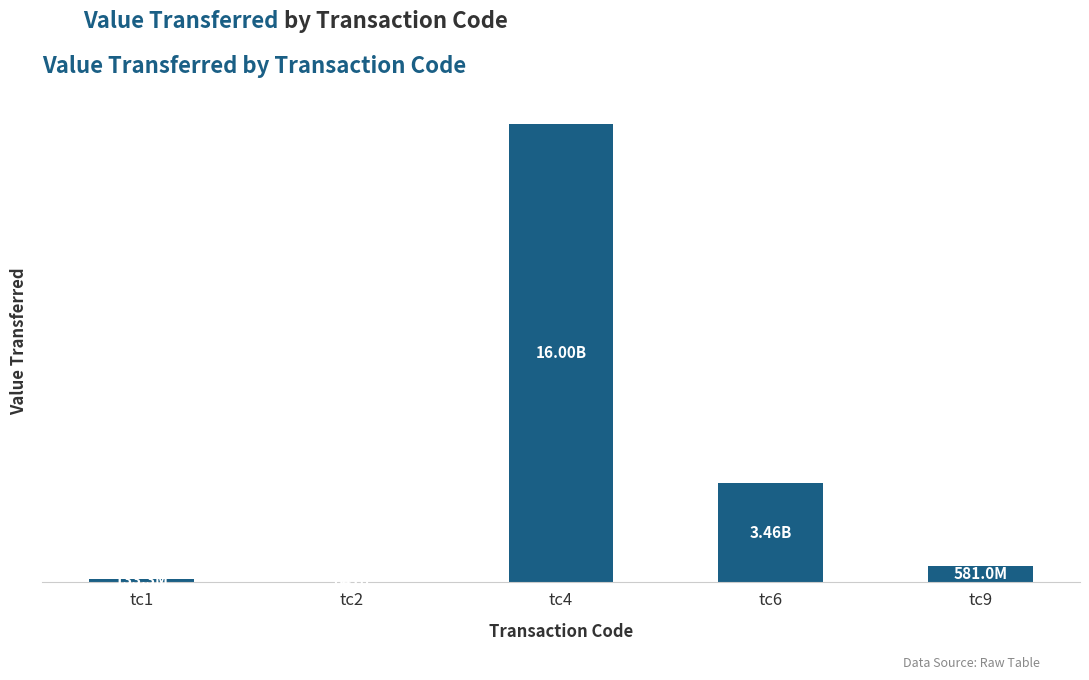

The value at tc2 is 10724.5. True or false?

False